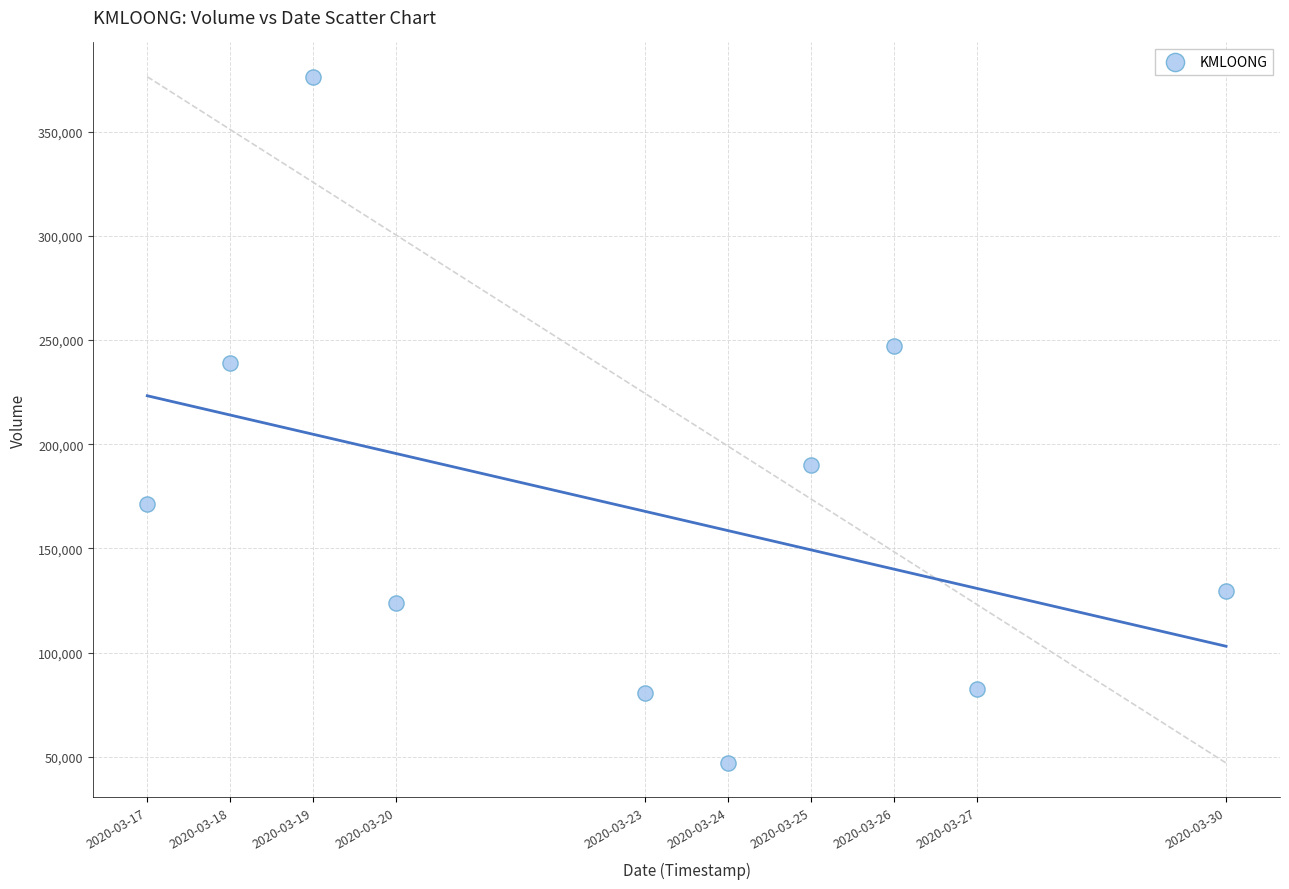

What is the average Y value?

168670